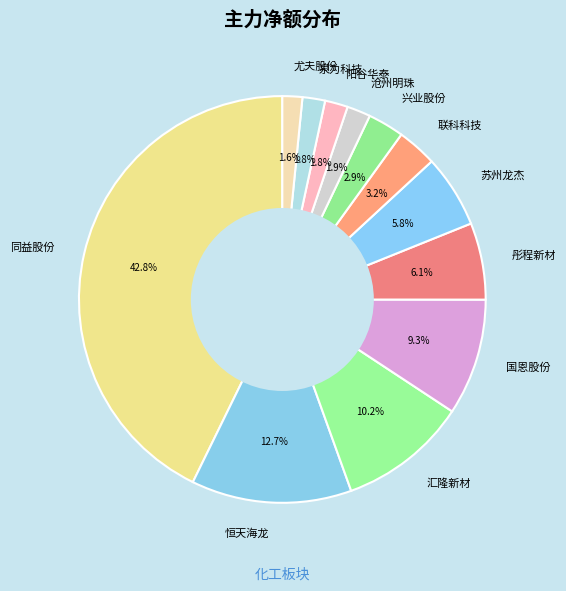

Is it true that 国恩股份 is 15% of the pie?

False